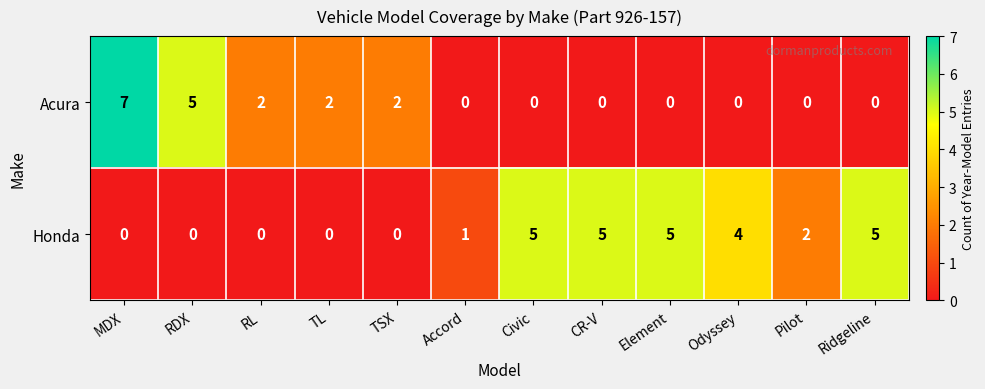

How many values in Acura are above zero?

5